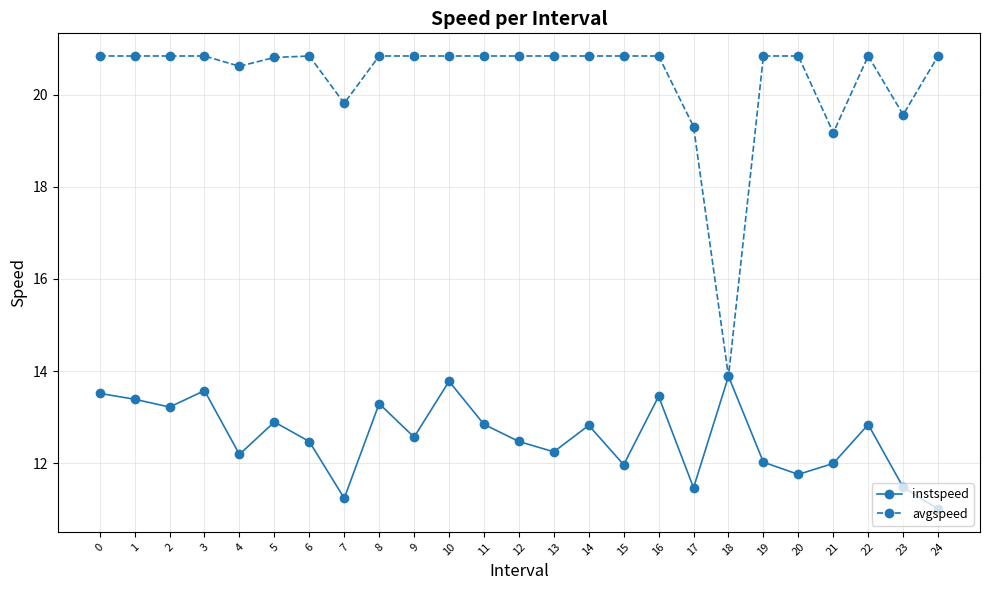

What is the spread (max minus min) of values at 19?

8.8